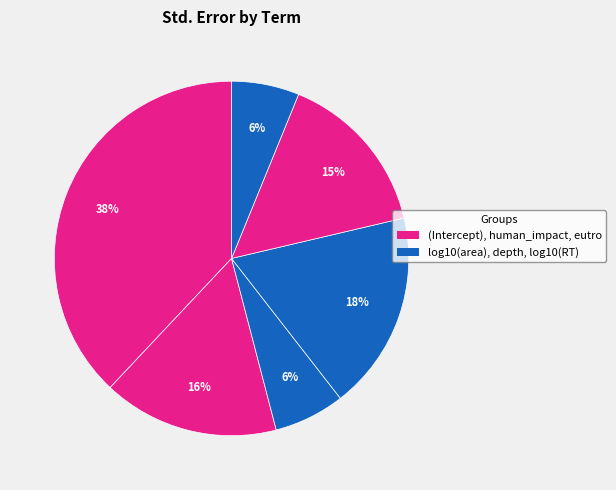

How many segments does this pie chart have?

6